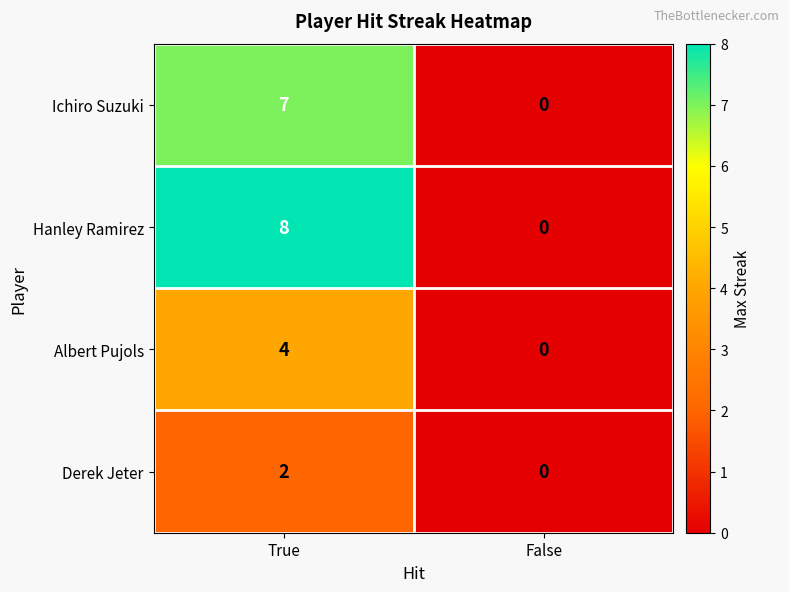

List the series in order of their overall mean, lowest first.

Derek Jeter, Albert Pujols, Ichiro Suzuki, Hanley Ramirez